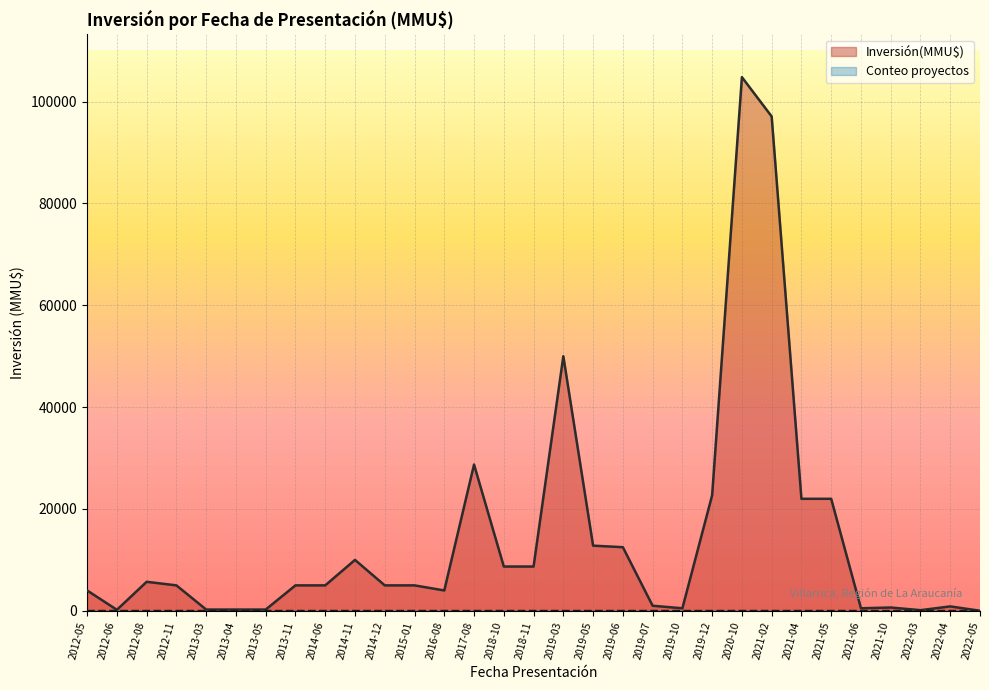

Where is Inversión(MMU$) nearest to the value 52412?

2019-03